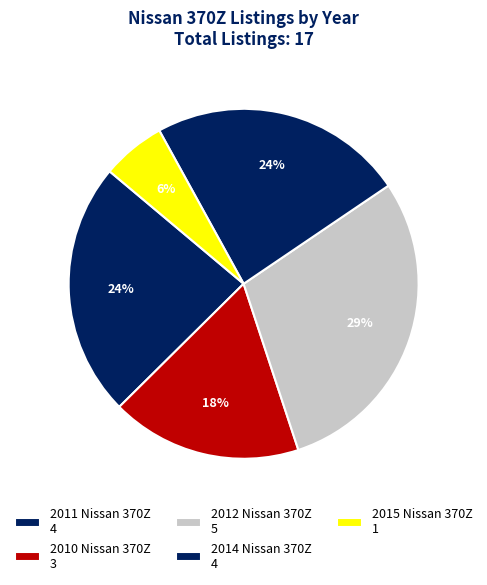

How many slices are in this pie chart?

5